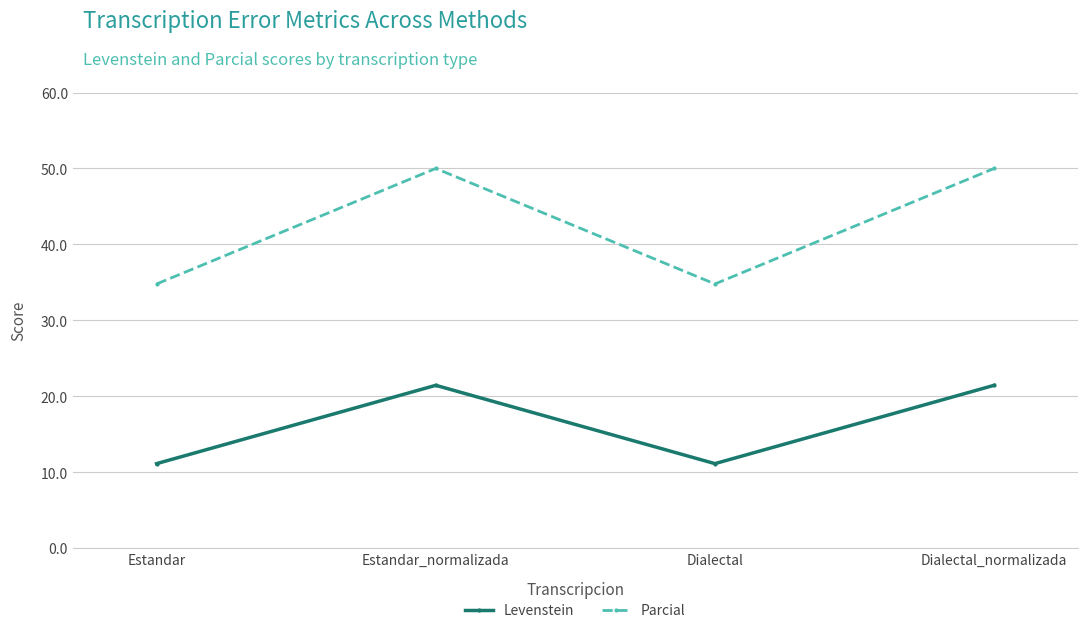

What are all the series names shown in the legend?

Levenstein, Parcial